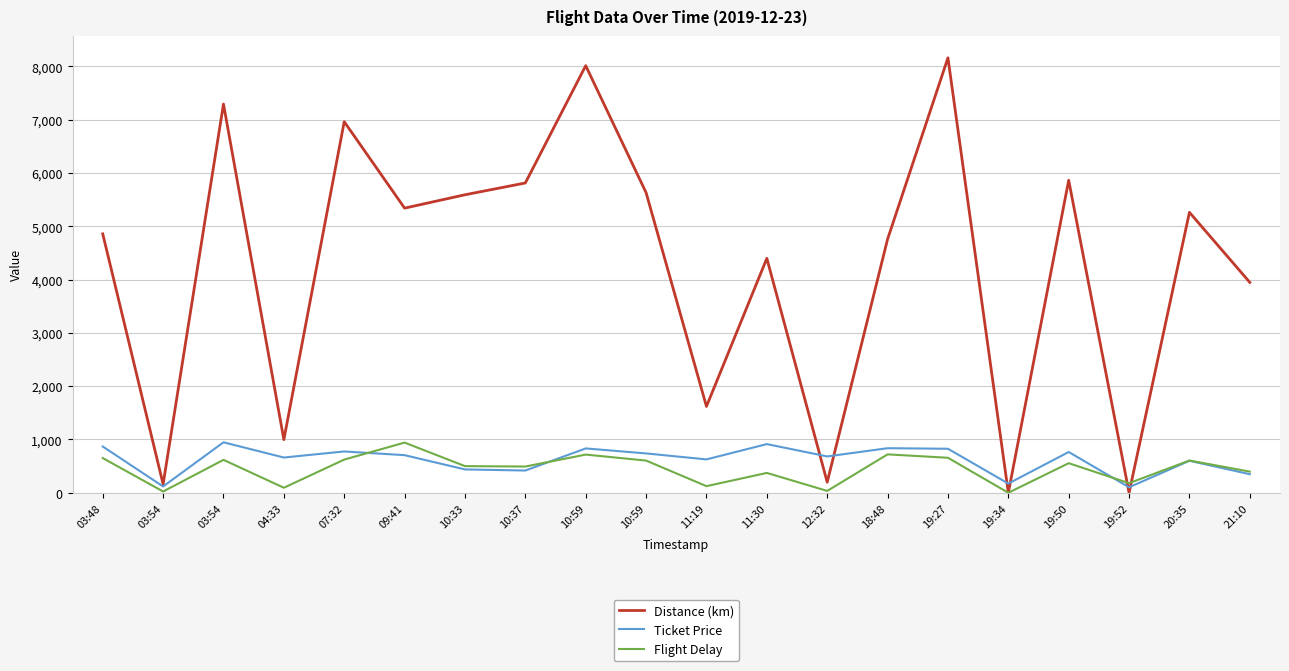

How many times do Distance (km) and Flight Delay cross each other?

2